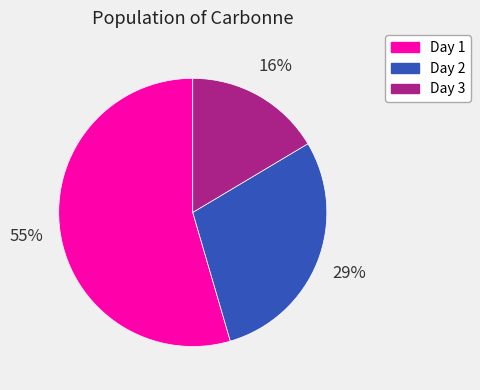

What percentage is the Day 2 slice, to the nearest percent?

29%